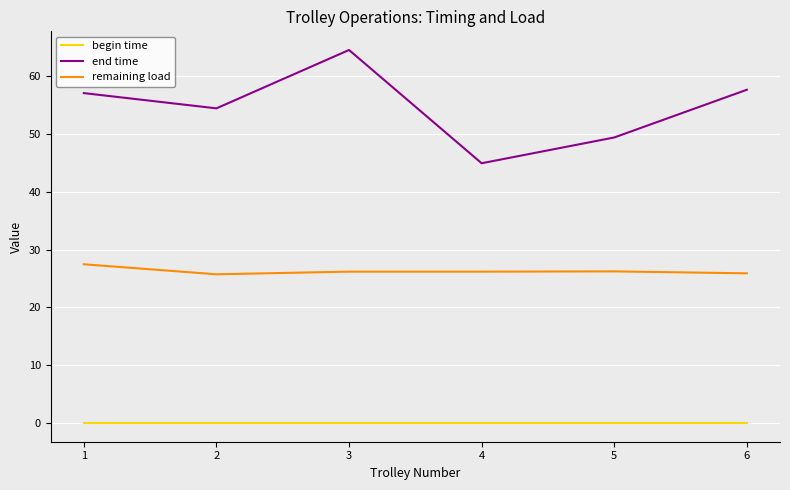

At how many categories does at least one series exceed 0?

6